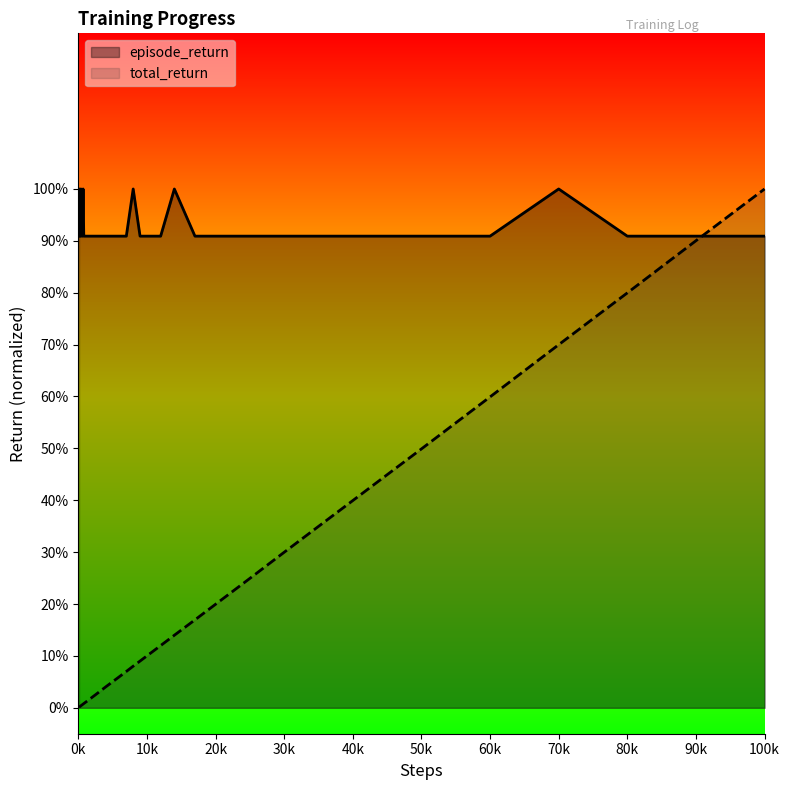

What are all the series names shown in the legend?

episode_return, total_return